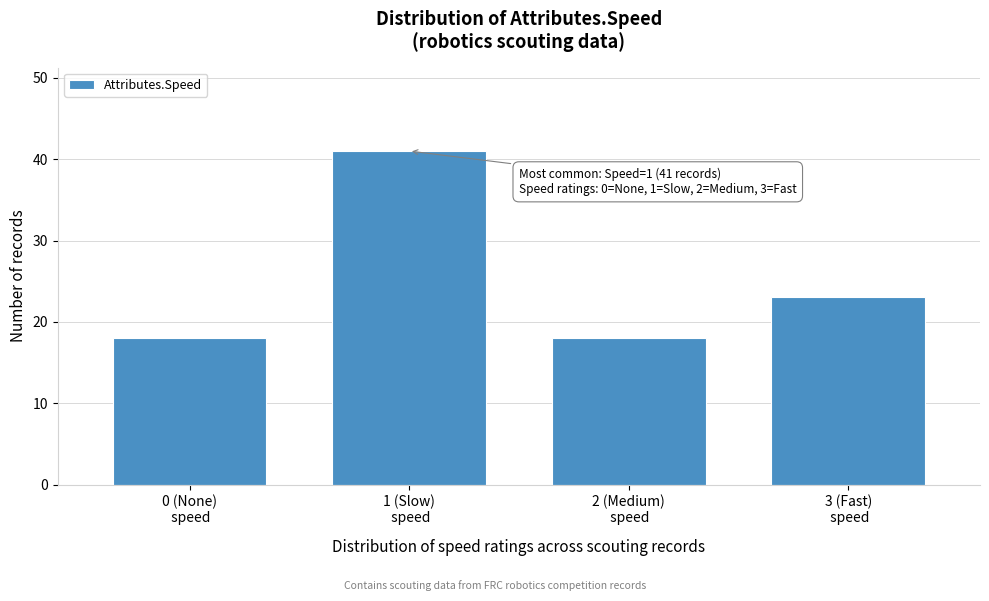

Reading left to right, what are all the values shown in this chart?

18	41	18	23